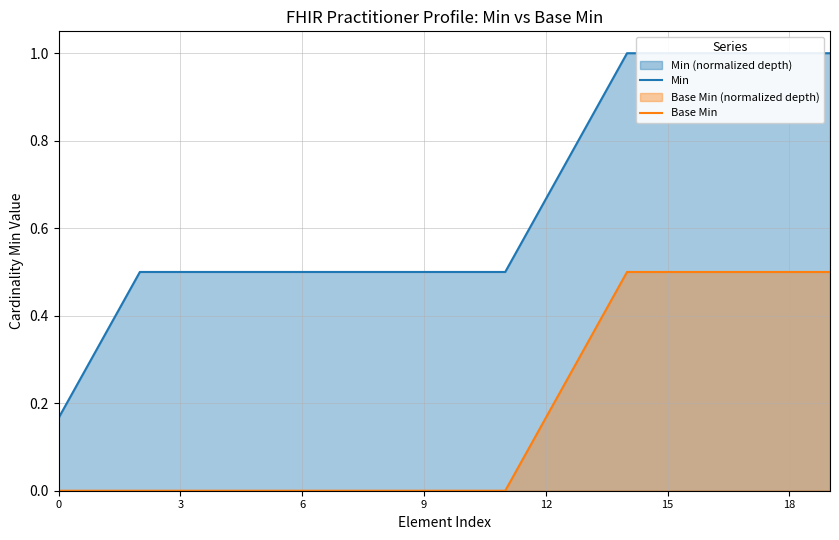

Does the chart display data point markers on the line(s)?

No